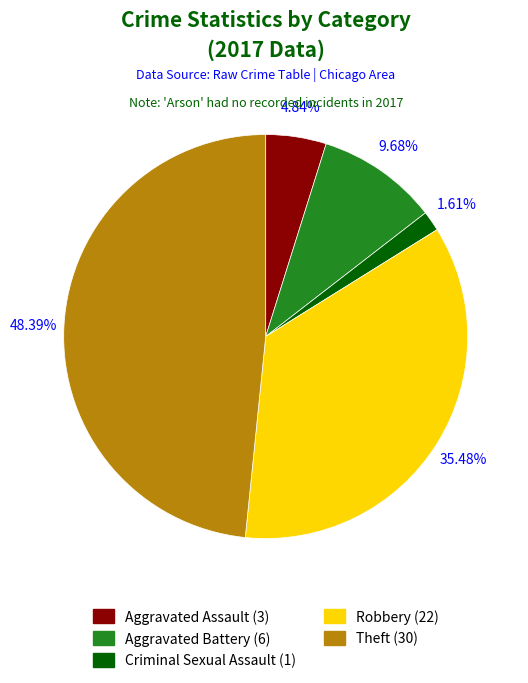

Which slice is the largest?

Theft (30)